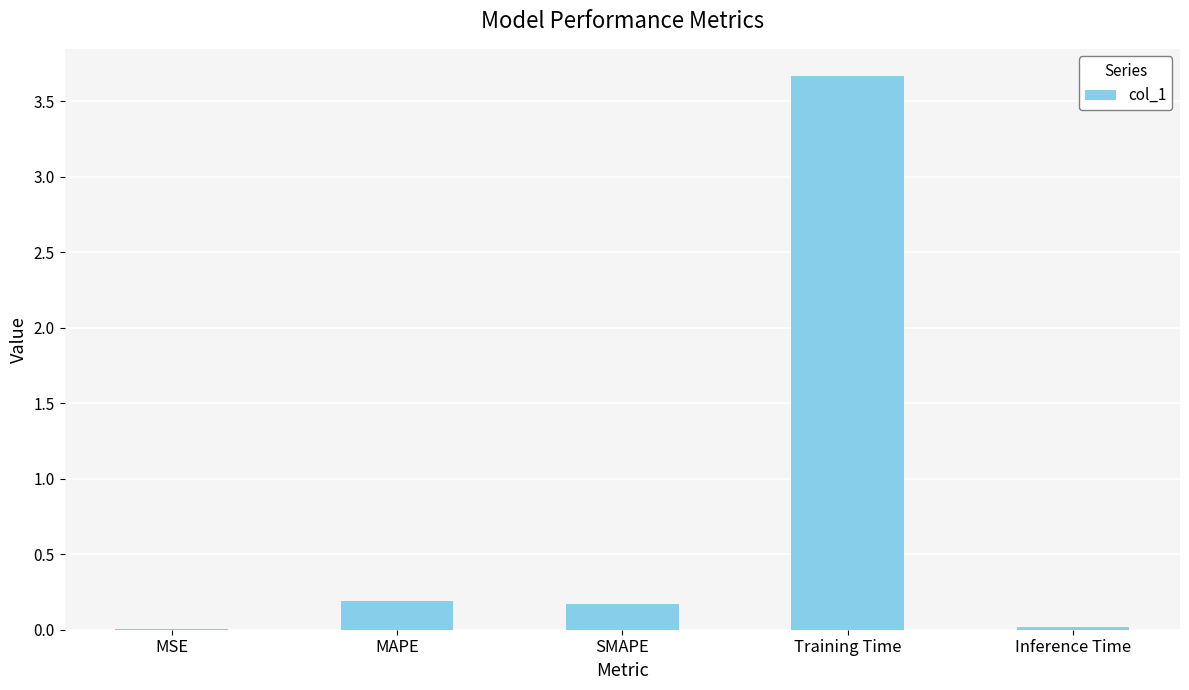

Which label corresponds to the largest value in the chart?

Training Time